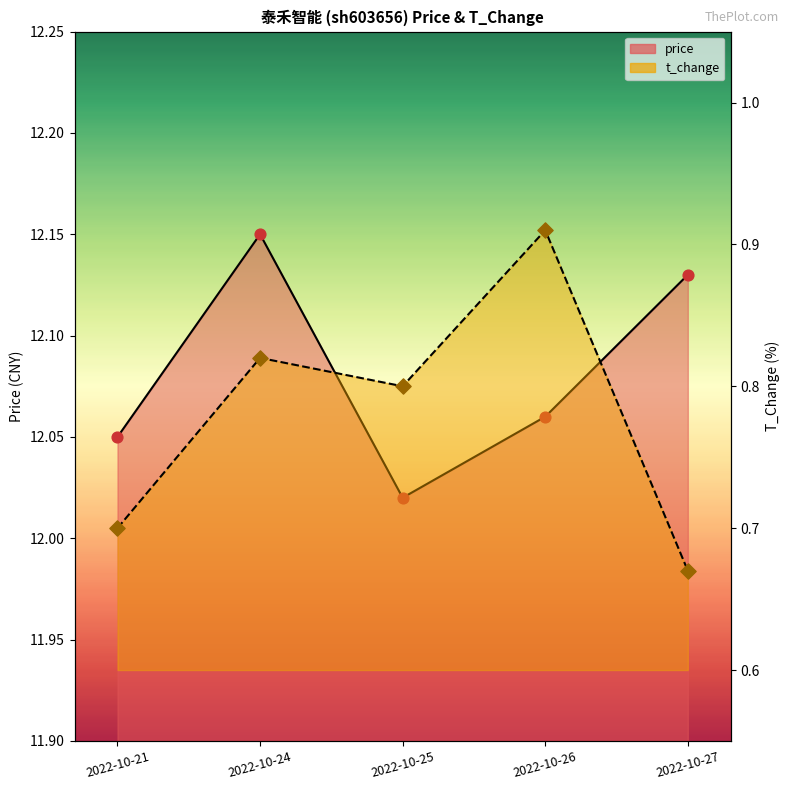

Which series reaches the minimum Y coordinate?

t_change